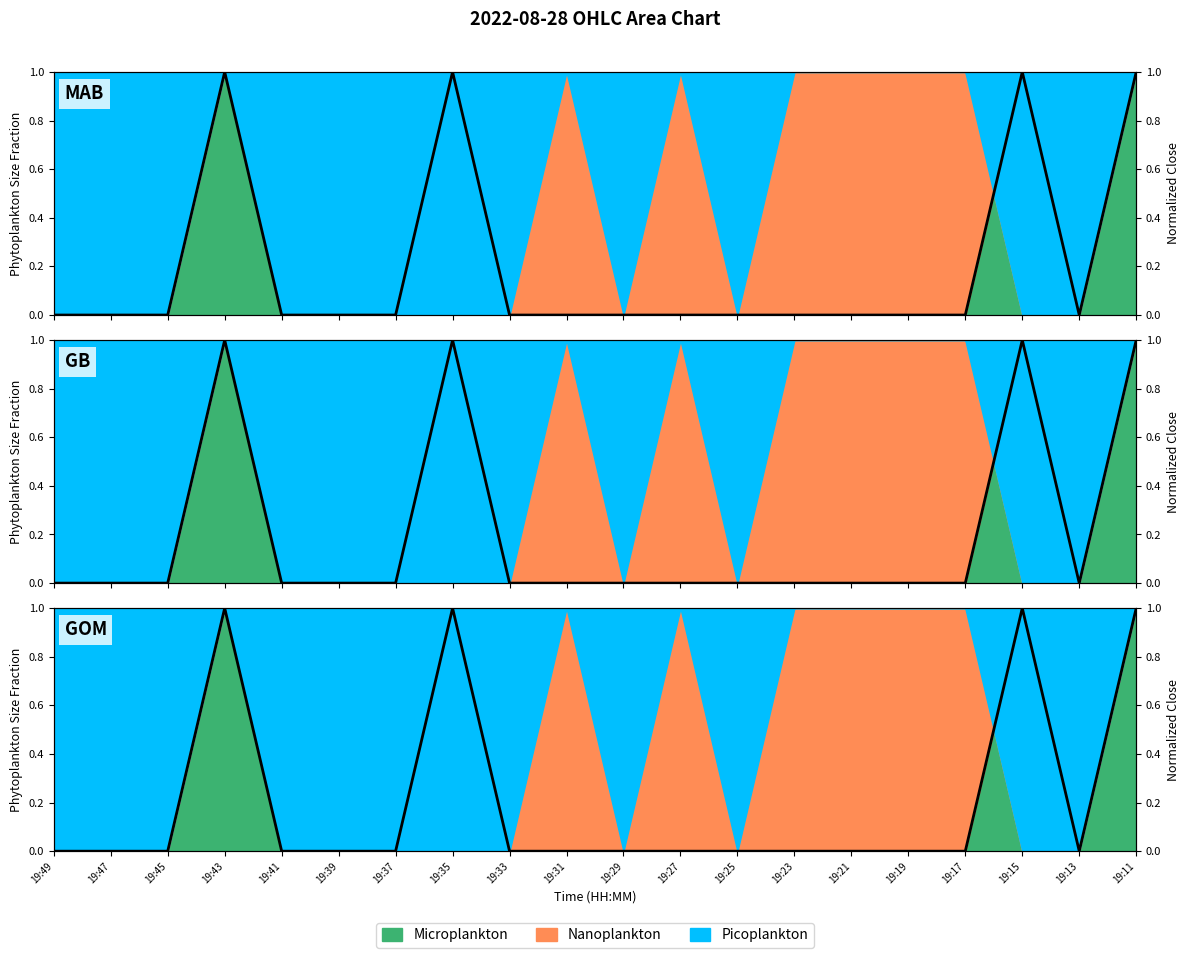

What is the sum of all values?

4